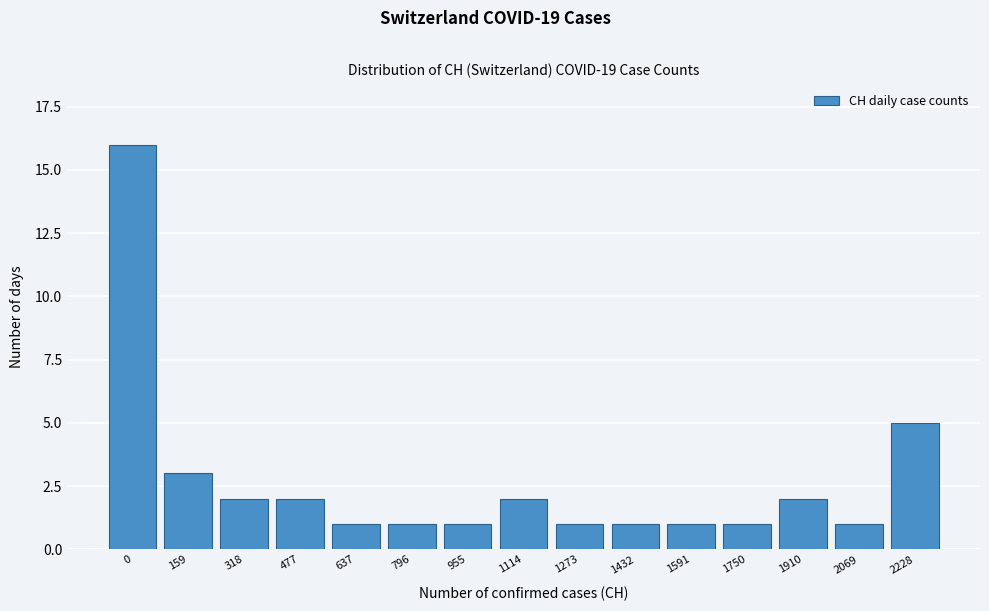

Reading left to right, transcribe all the data shown in this chart.

0=16	159=3	318=2	477=2	637=1	796=1	955=1	1114=2	1273=1	1432=1	1591=1	1750=1	1910=2	2069=1	2228=5